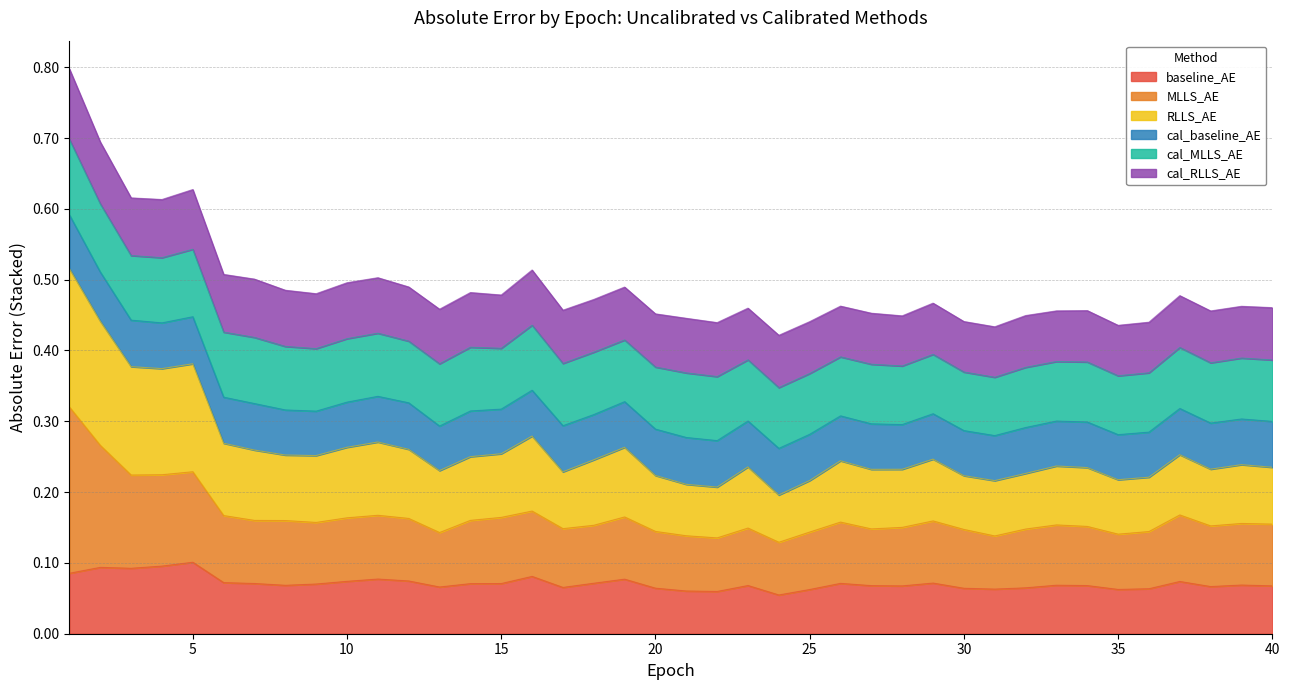

At which category does the chart reach its peak across all series?

1